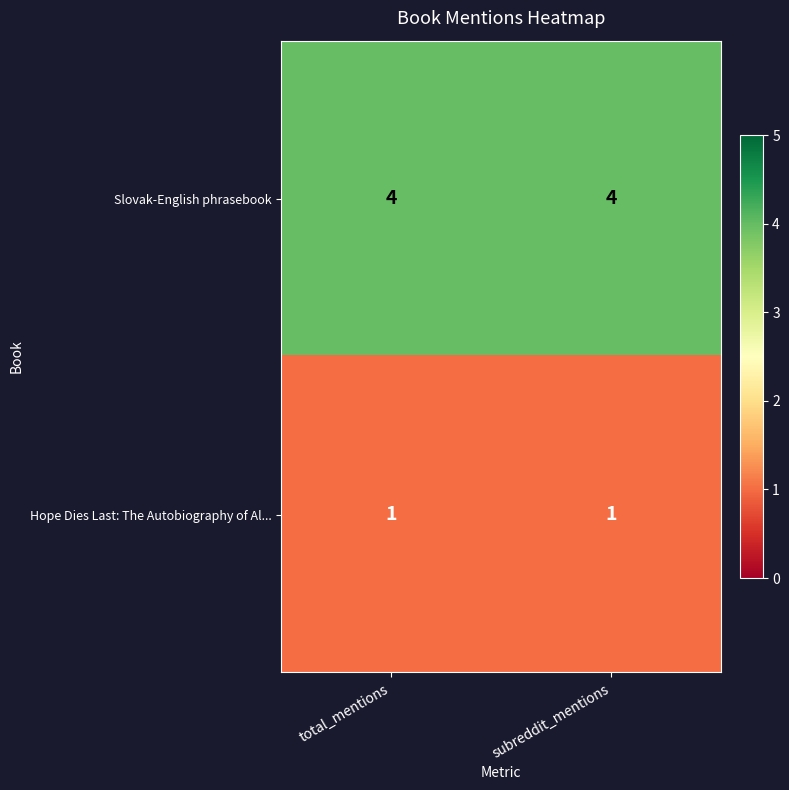

List the series in order of their peak value, lowest first.

Hope Dies Last: The Autobiography of Al..., Slovak-English phrasebook